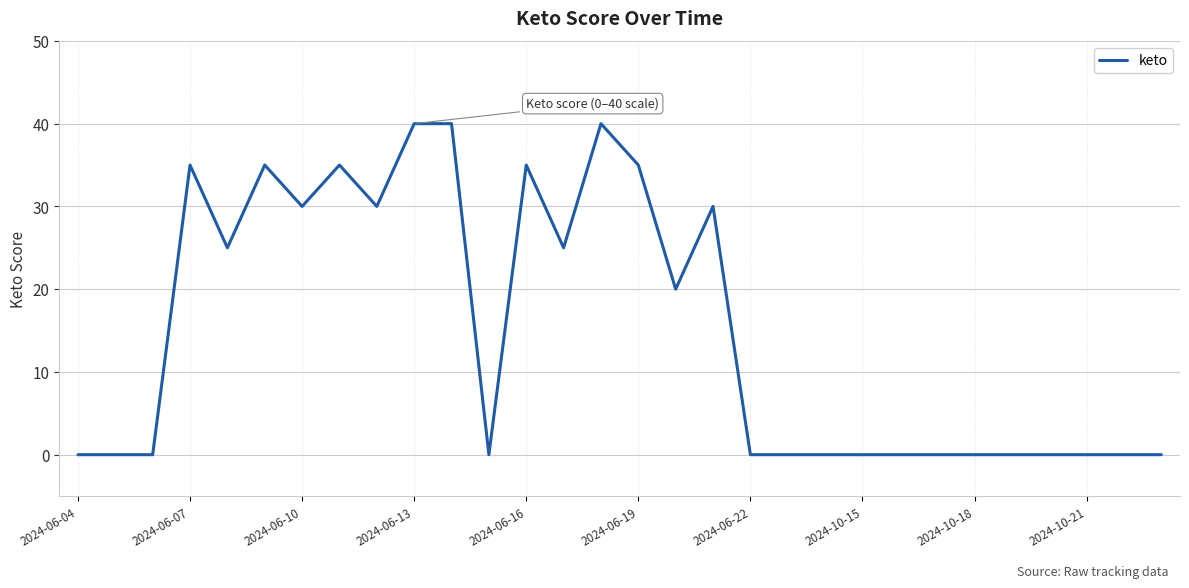

Is this an area chart (filled region under the line)?

No